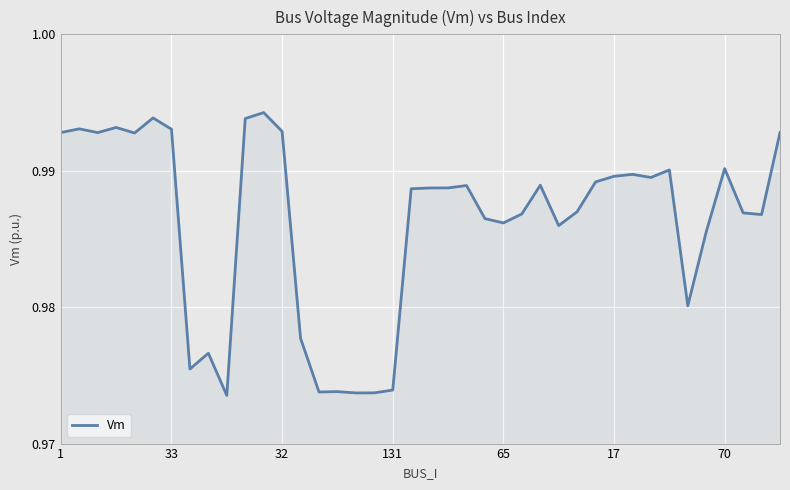

Where is the data nearest to the value 0?

9